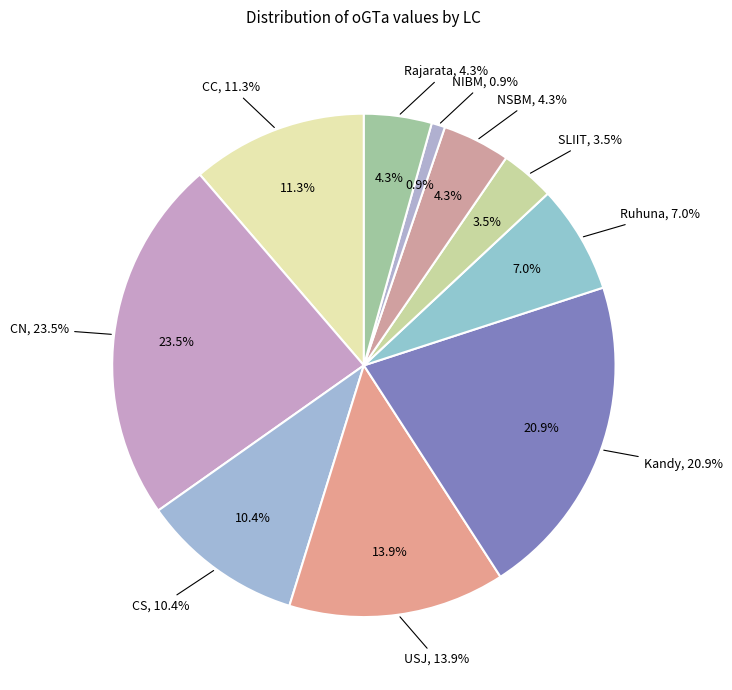

To the nearest percent, what percentage of the pie is USJ?

14%